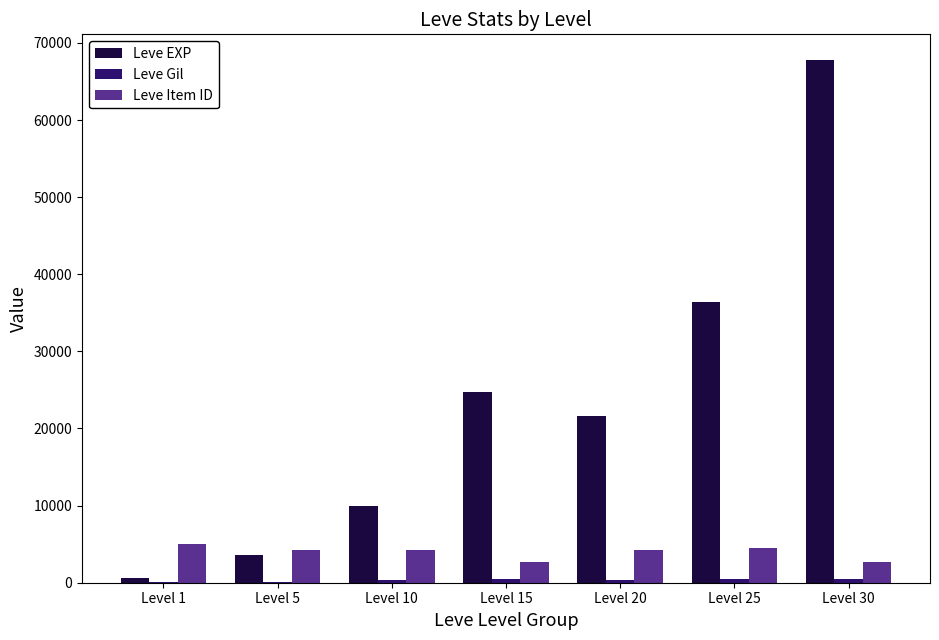

Which label corresponds to the largest value in the chart?

Level 30